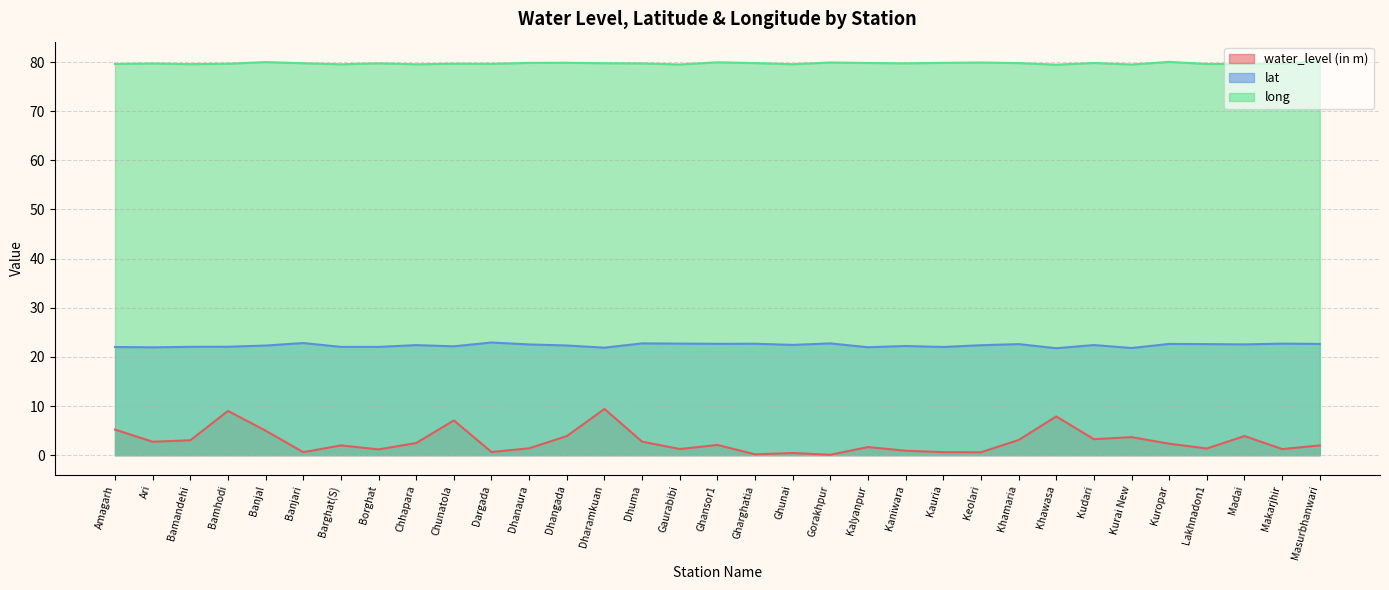

What position from the left is Khamaria?

25